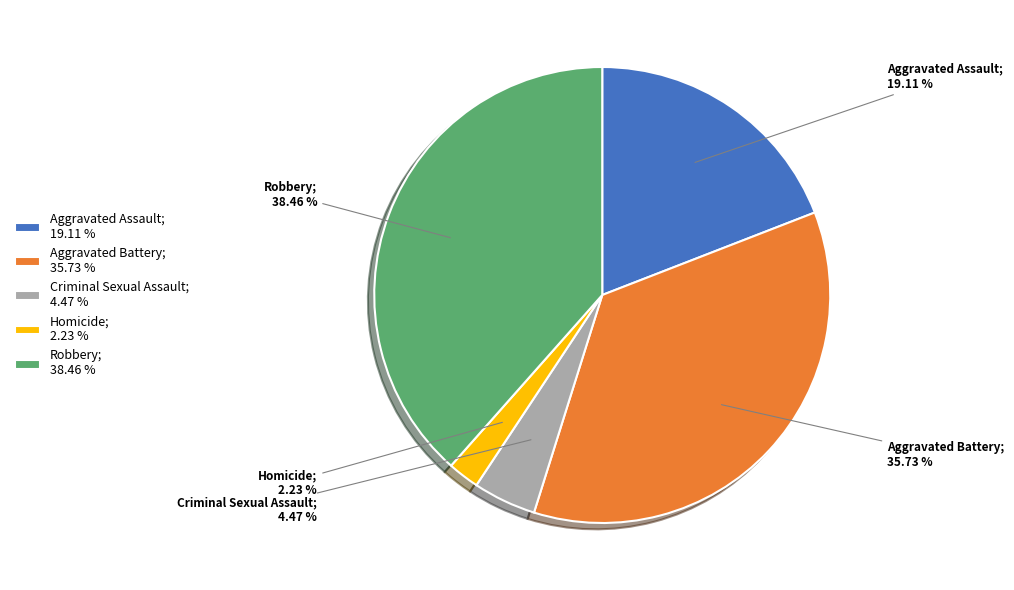

Does any single category account for the majority?

No